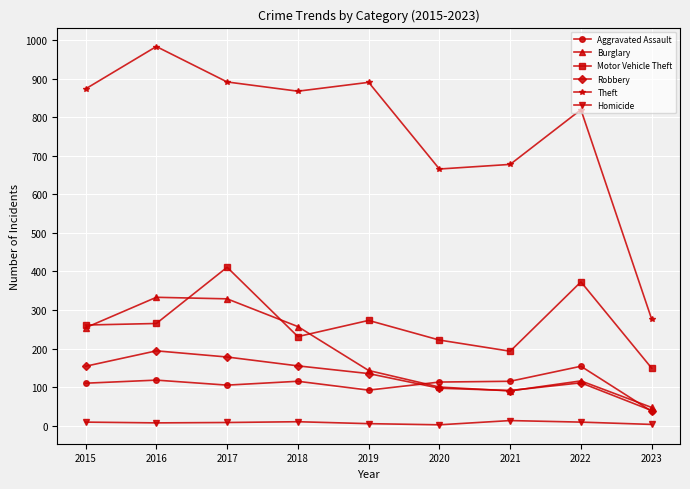

Which series has the largest range (max minus min)?

Theft